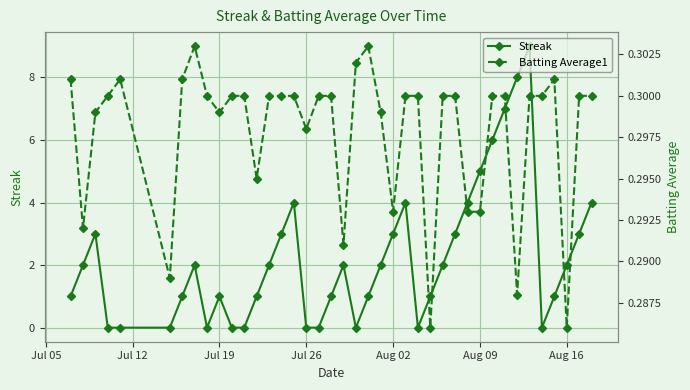

True or false: Batting Average1 and Streak intersect in this chart.

True